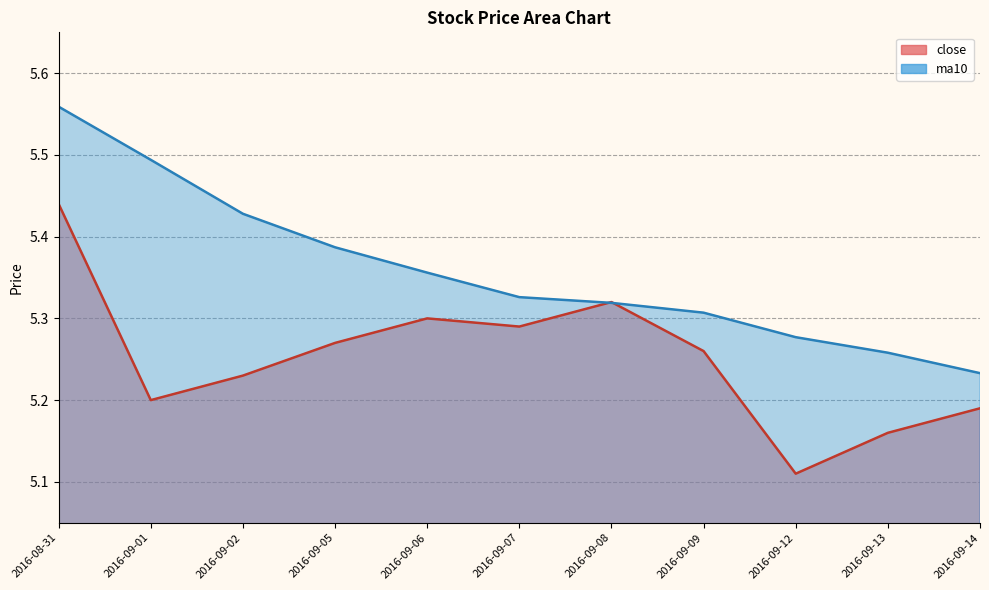

The ma10 series shows 1.2 at 2016-09-08. True or false?

False